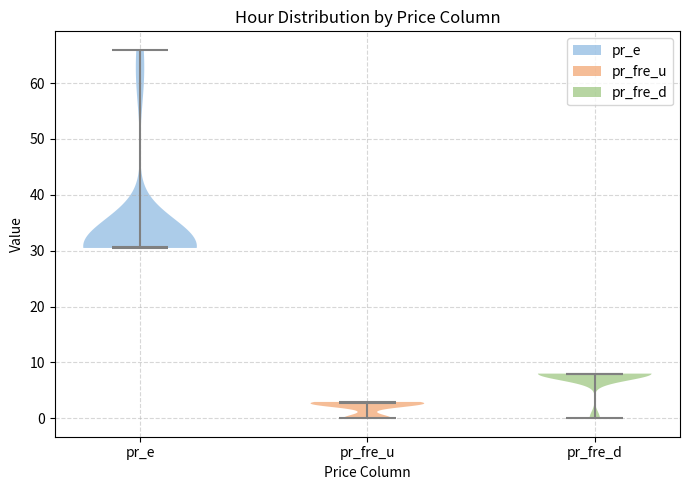

Reading left to right, read every violin against the y-axis: where its median line is, and the lowest and highest points it reaches. The values are not printed on the chart, so give them approximately, as read against the axis.

pr_e: median line 31, lowest point 30, highest point 66
pr_fre_u: median line 3, lowest point 0, highest point 3
pr_fre_d: median line 8, lowest point 0, highest point 8